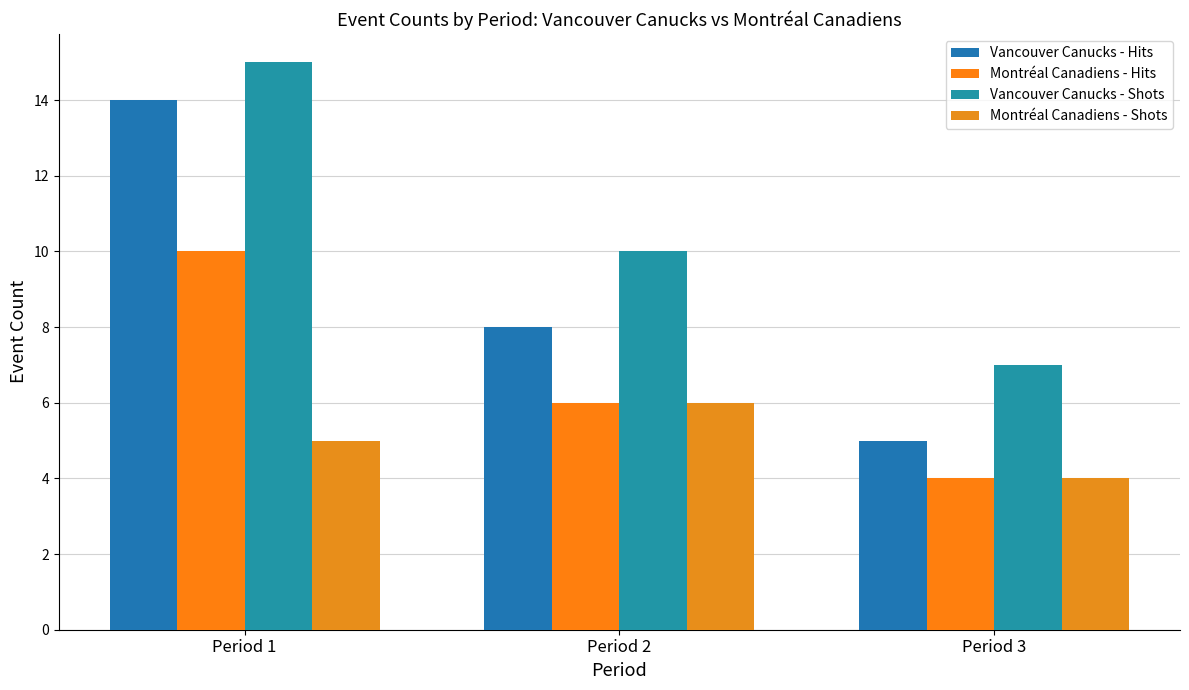

What is the sum of the Vancouver Canucks - Hits values at Period 1 and Period 2?

22